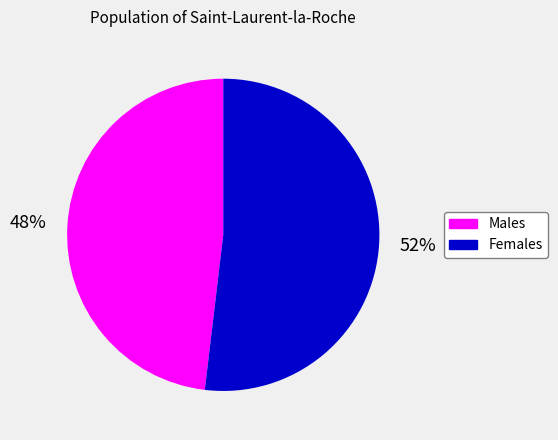

Does any single category account for the majority?

Yes